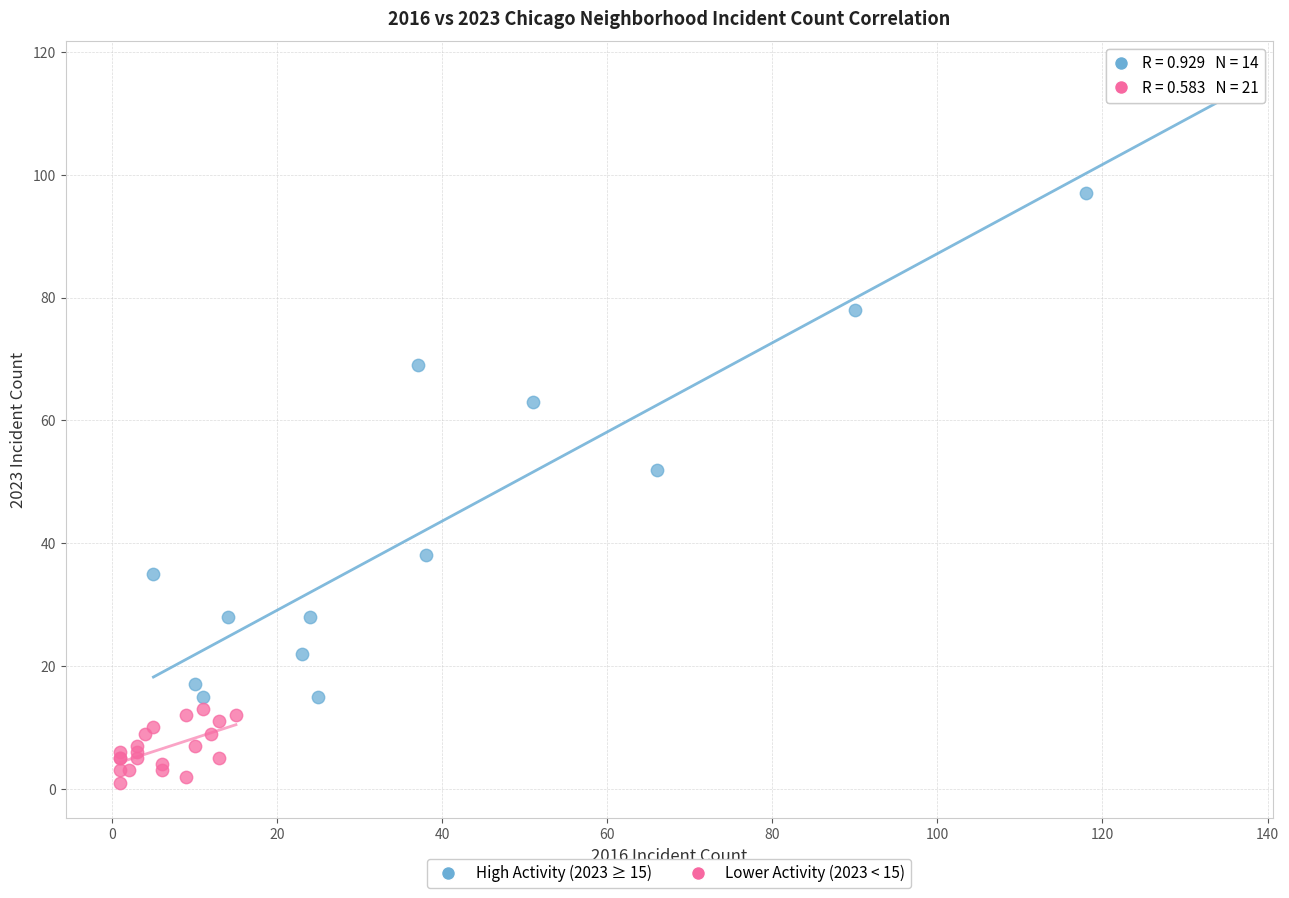

What are all the series names shown in the legend?

High Activity (2023 ≥ 15), Lower Activity (2023 < 15)